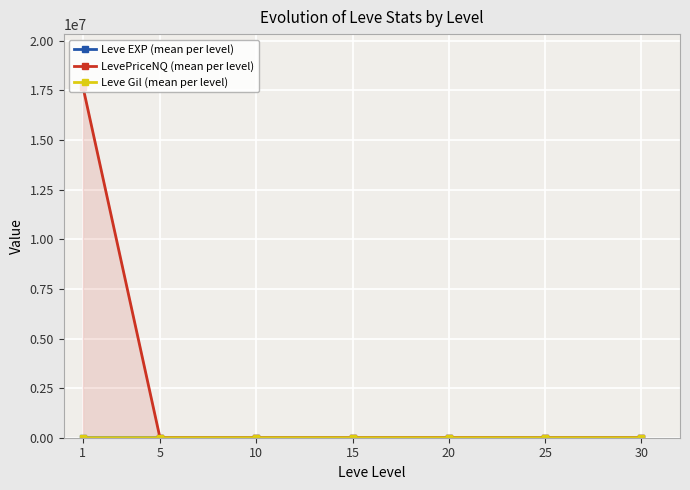

How many interior local valleys does the Leve Gil (mean per level) series have?

2